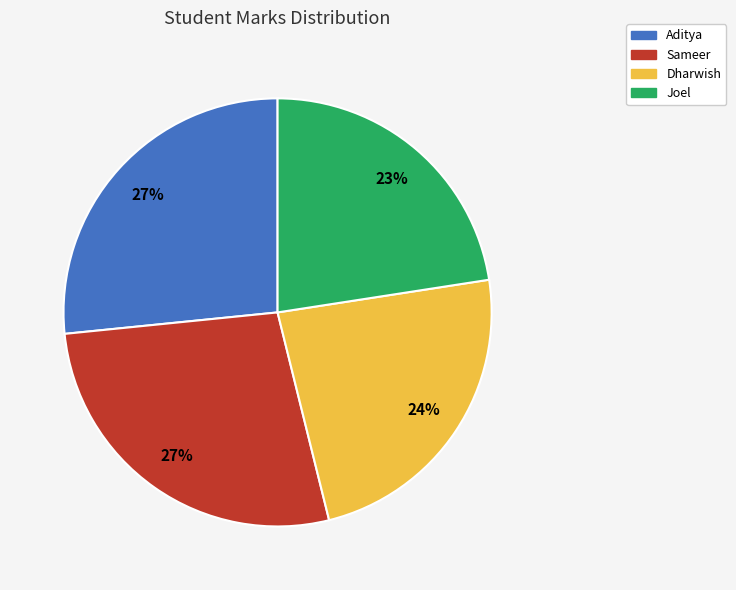

Combined, do Joel and Aditya account for over 50%?

No